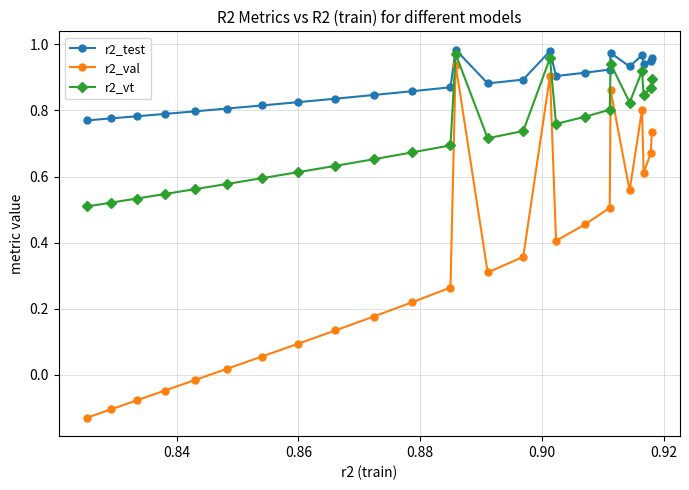

Which series has the widest spread of values?

r2_val